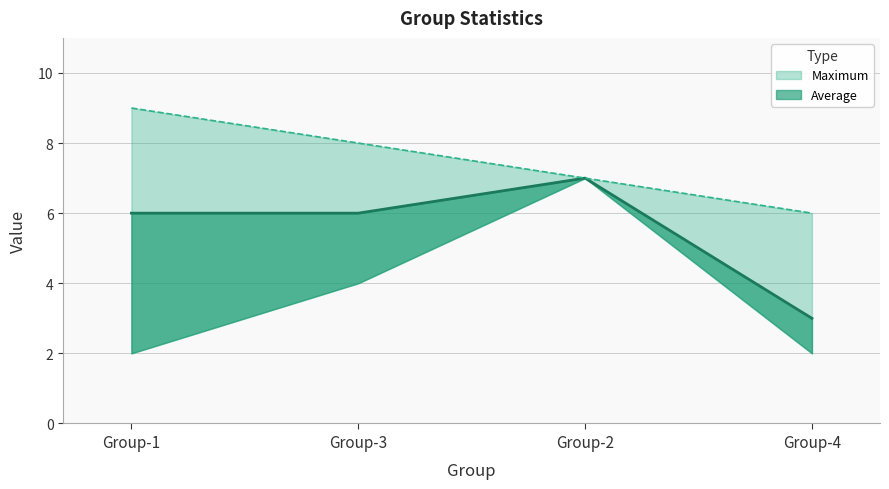

What is the difference between the maximum and minimum values in the Maximum series?

3